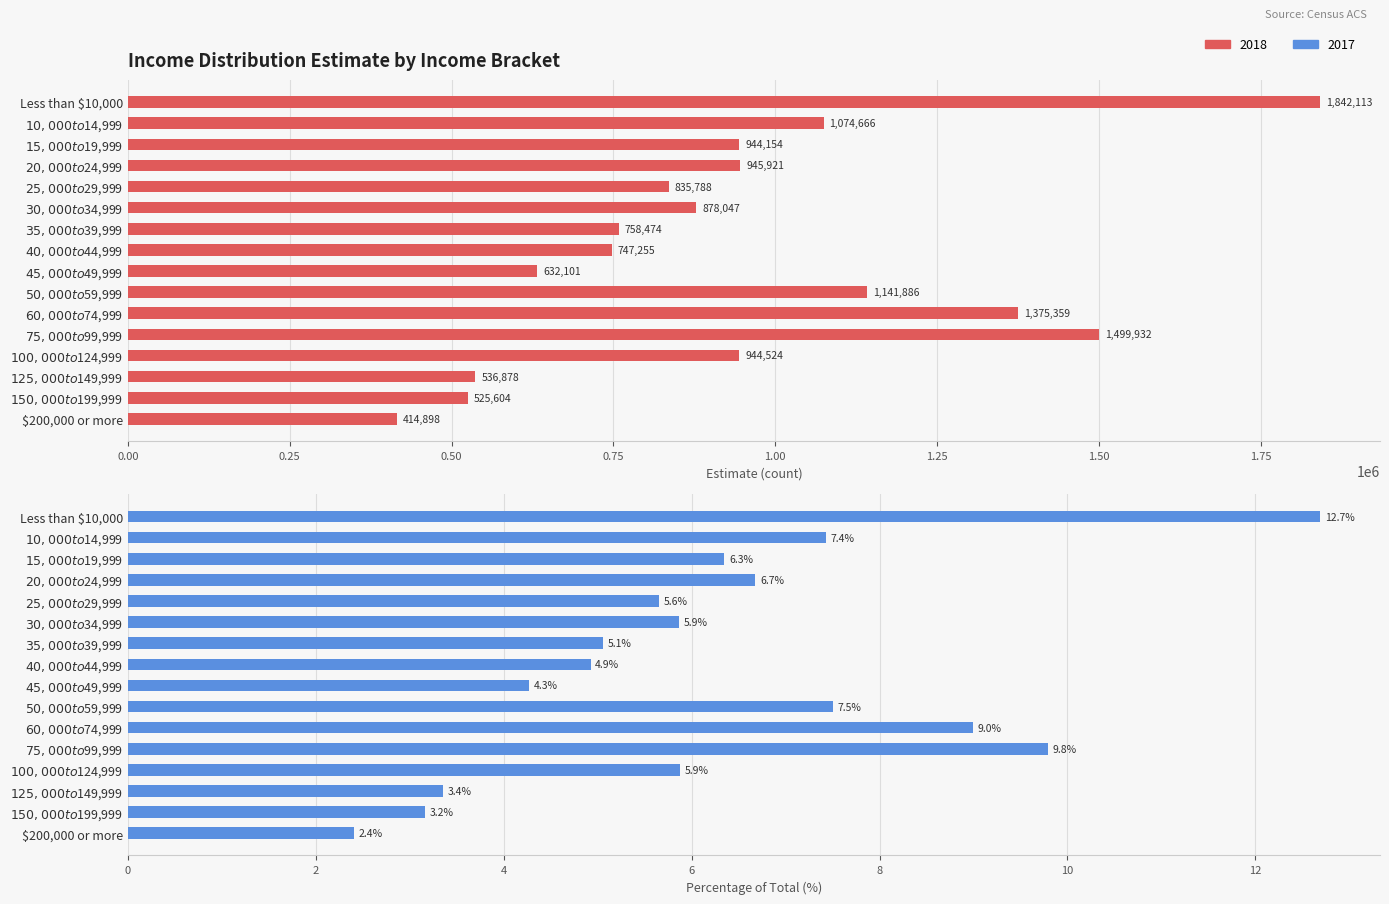

What is the label of the 12th bar from the right?

$25,000 to $29,999